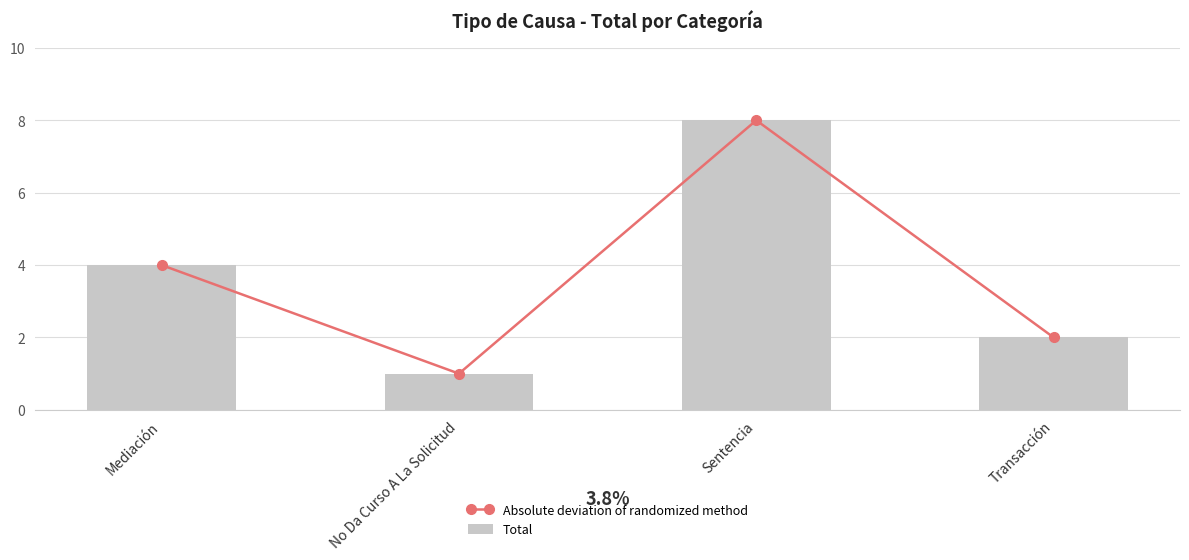

What is the value of the Total bar at the 1st from the left?

4